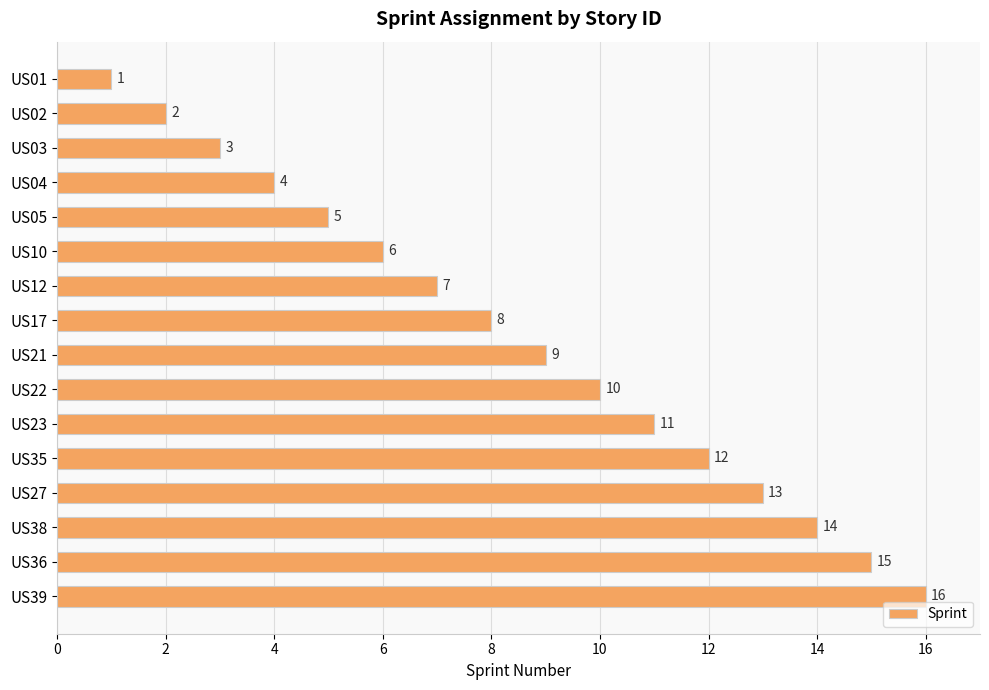

The chart shows a value of 13 at US27. True or false?

True